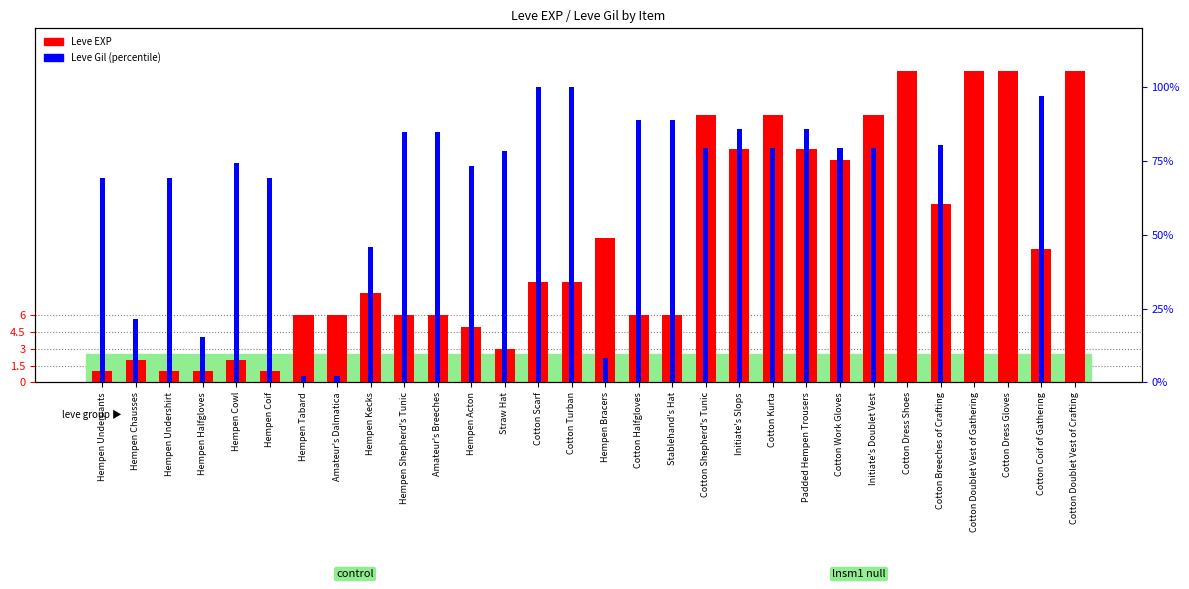

What is the difference between the Leve Gil (percentile) values at Cotton Doublet Vest of Gathering and Cotton Work Gloves?

79.6